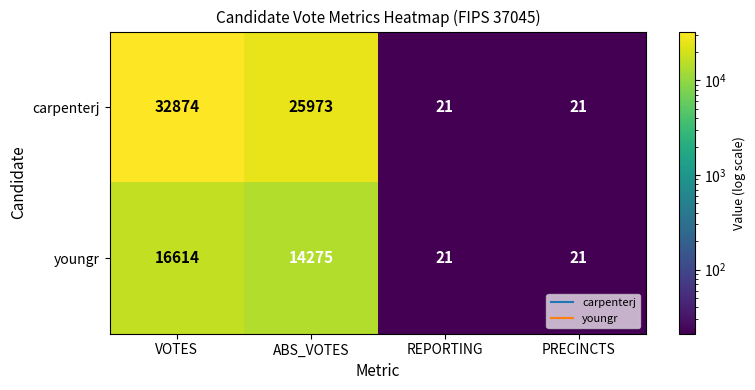

What is the difference between the maximum and minimum values in the youngr series?

16593